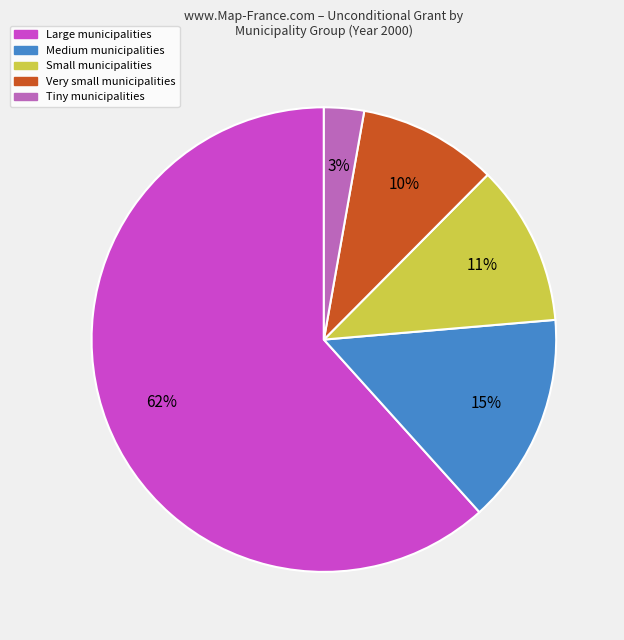

To the nearest percent, what is the average slice percentage?

20%